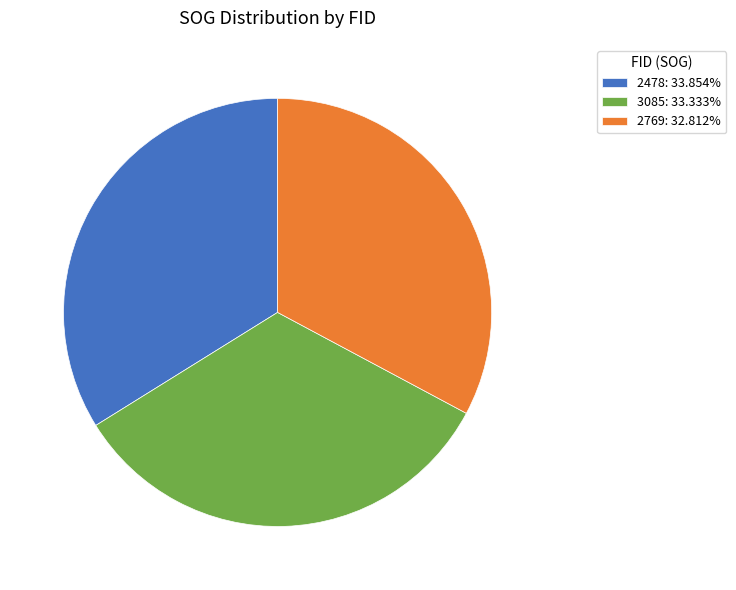

Is there a majority slice in this chart?

No